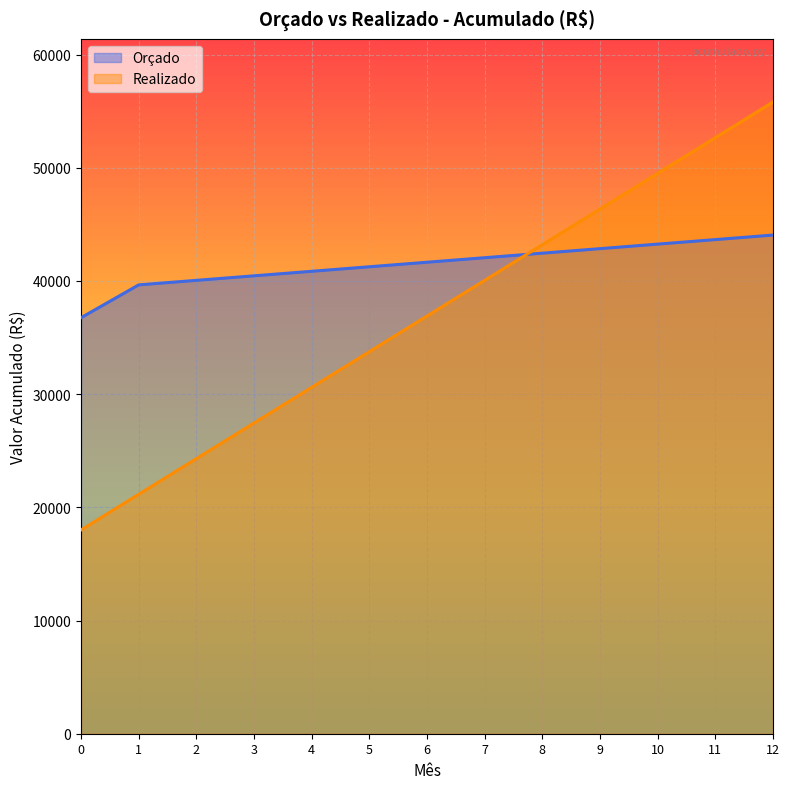

How many categories are shown in the chart?

13